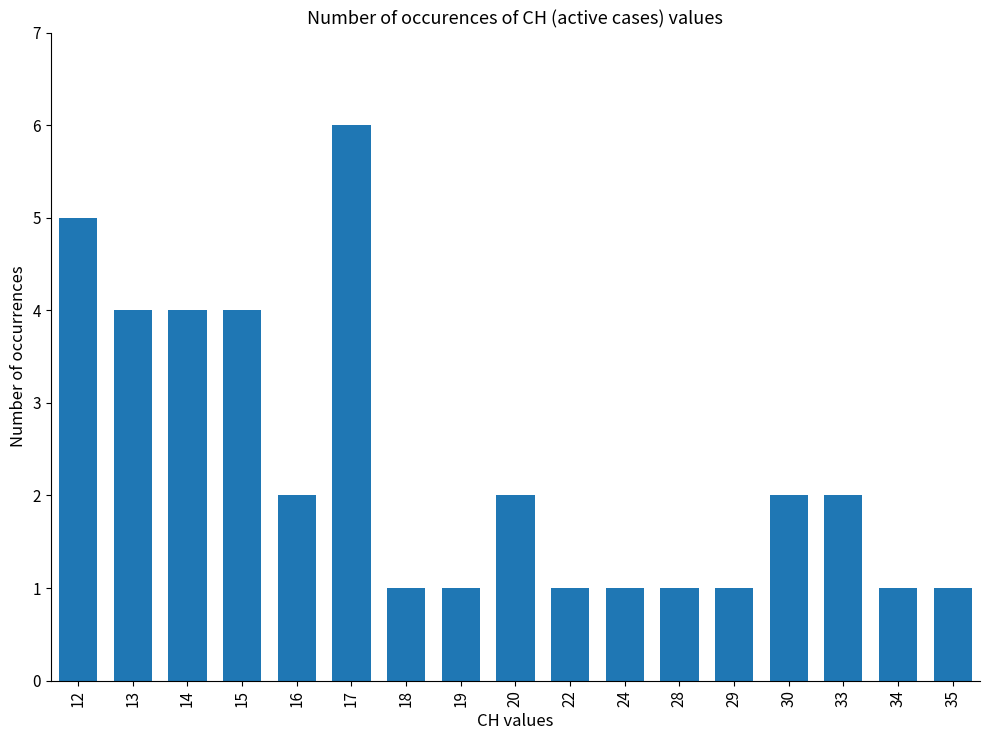

At which category does the chart reach its peak across all series?

17